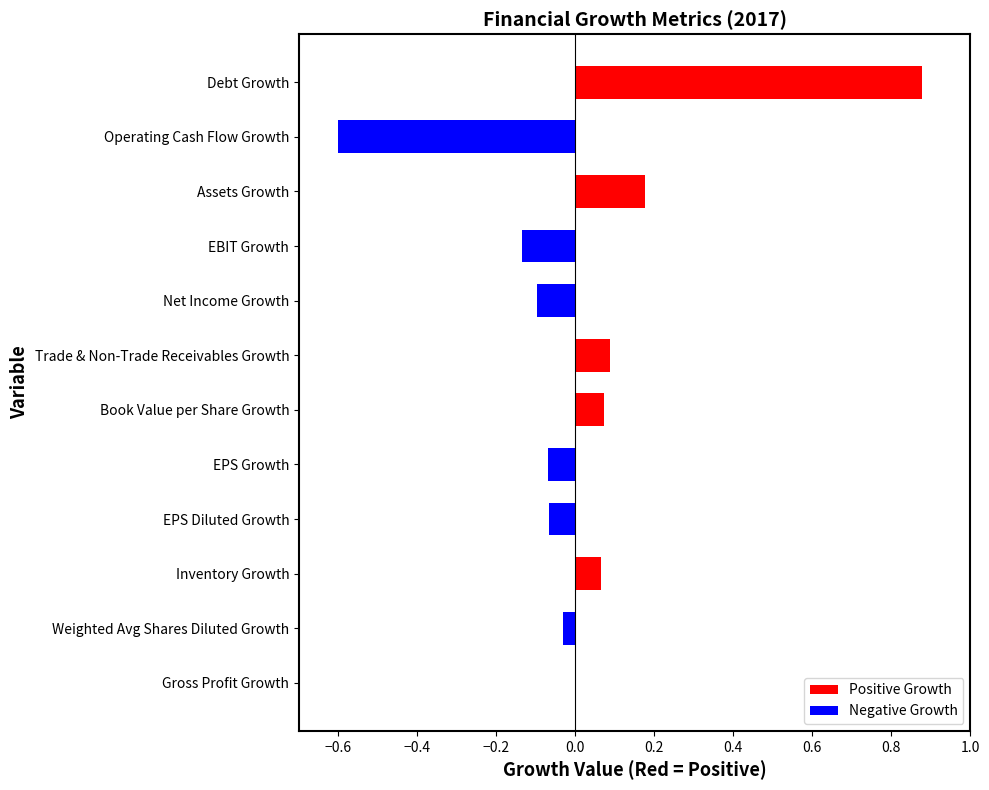

What is the change in value from EPS Diluted Growth to Operating Cash Flow Growth?

-0.5